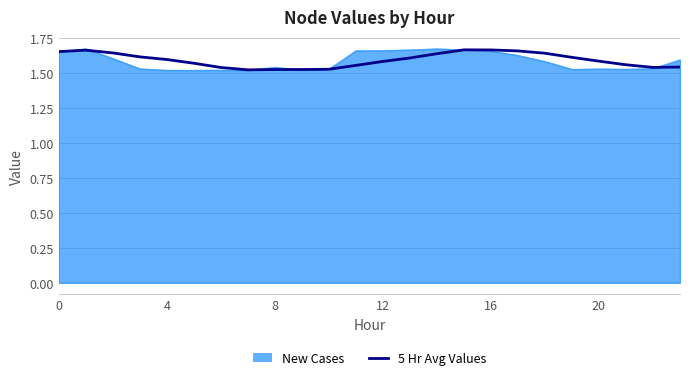

What are all the series names shown in the legend?

New Cases, 5 Hr Avg Values